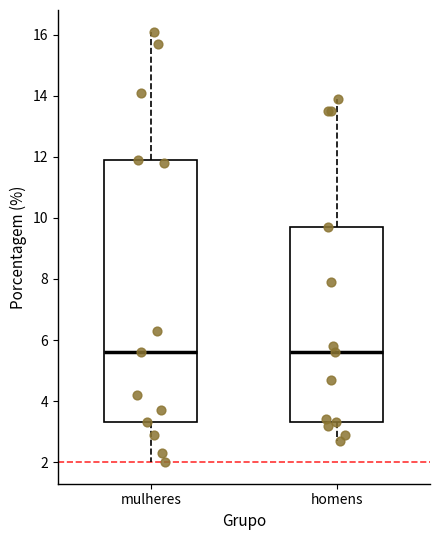

Reading left to right, read every box against the y-axis: the position of its median line, the range the box covers, and the ends of its whiskers. The values are not printed on the chart, so give them approximately, as read against the axis.

mulheres: median 5.6, box 3.4 to 12.0, whiskers 2.0 to 16.2
homens: median 5.6, box 3.4 to 9.8, whiskers 2.8 to 14.0